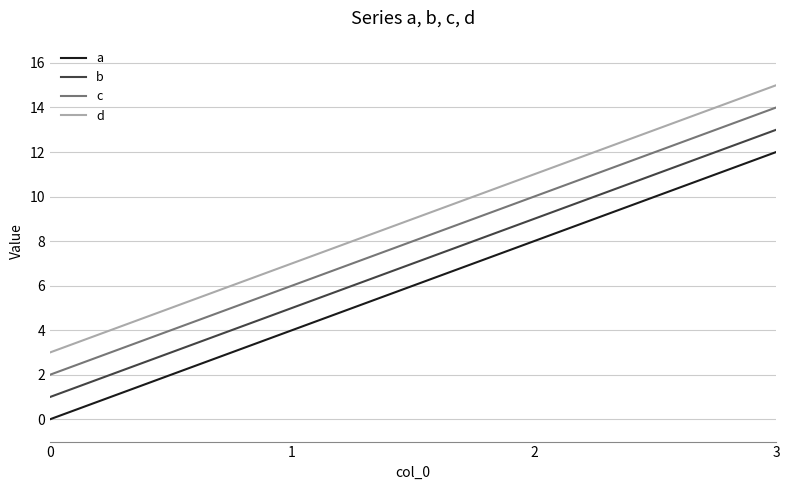

What is the difference between the second highest and minimum values in the a series?

8